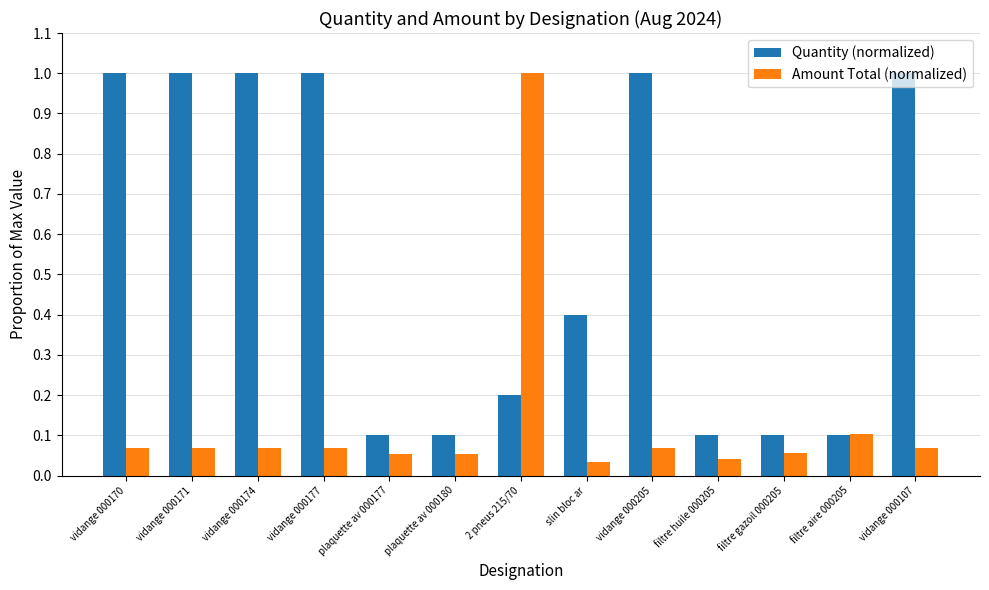

Which series changed the most between vidange 000170 and 2 pneus 215/70?

Amount Total (normalized)